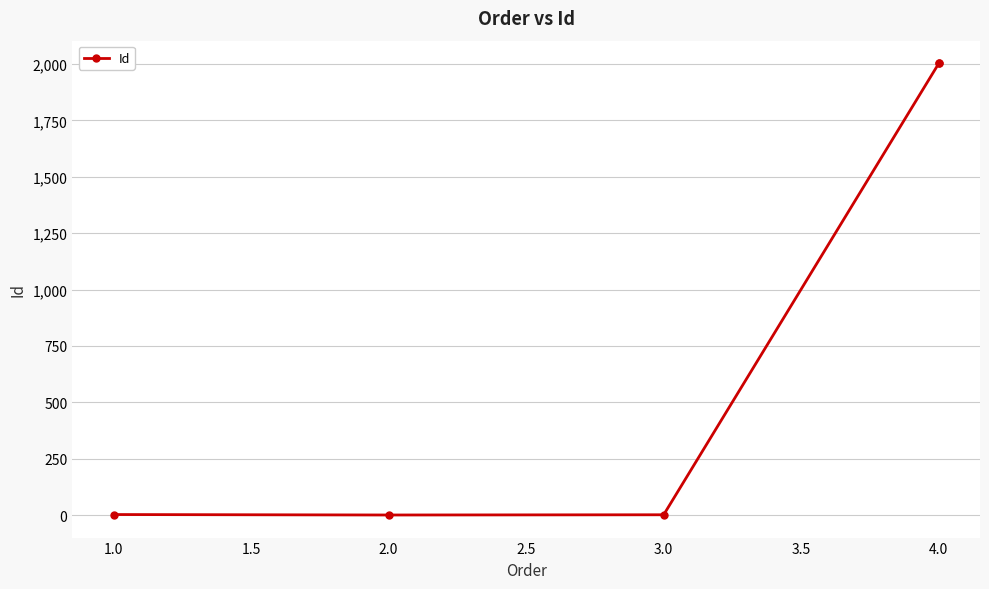

How many data points are above 3?

2